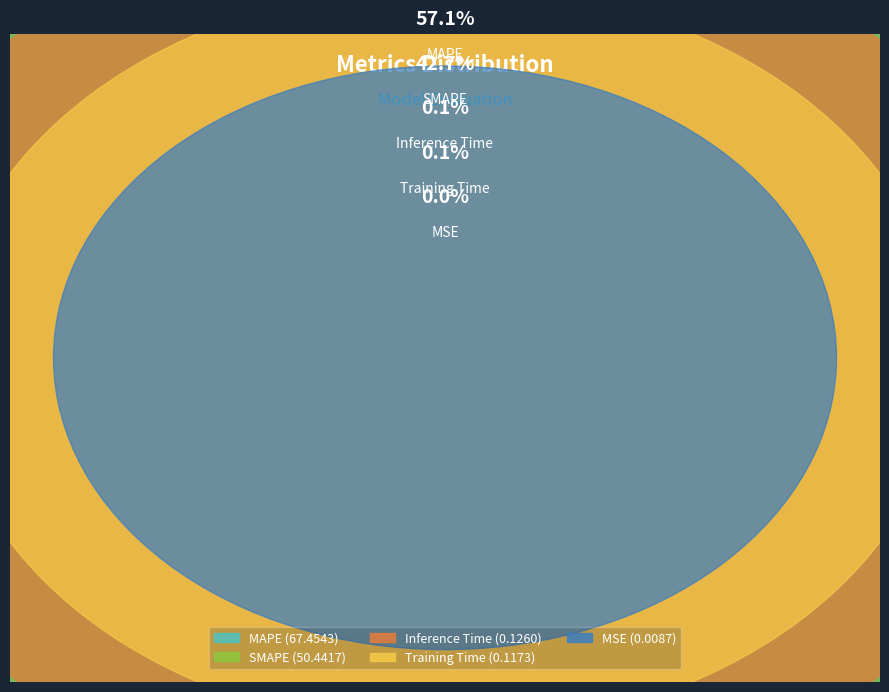

Rank the categories by value from highest to lowest.

MAPE, SMAPE, Inference Time, Training Time, MSE